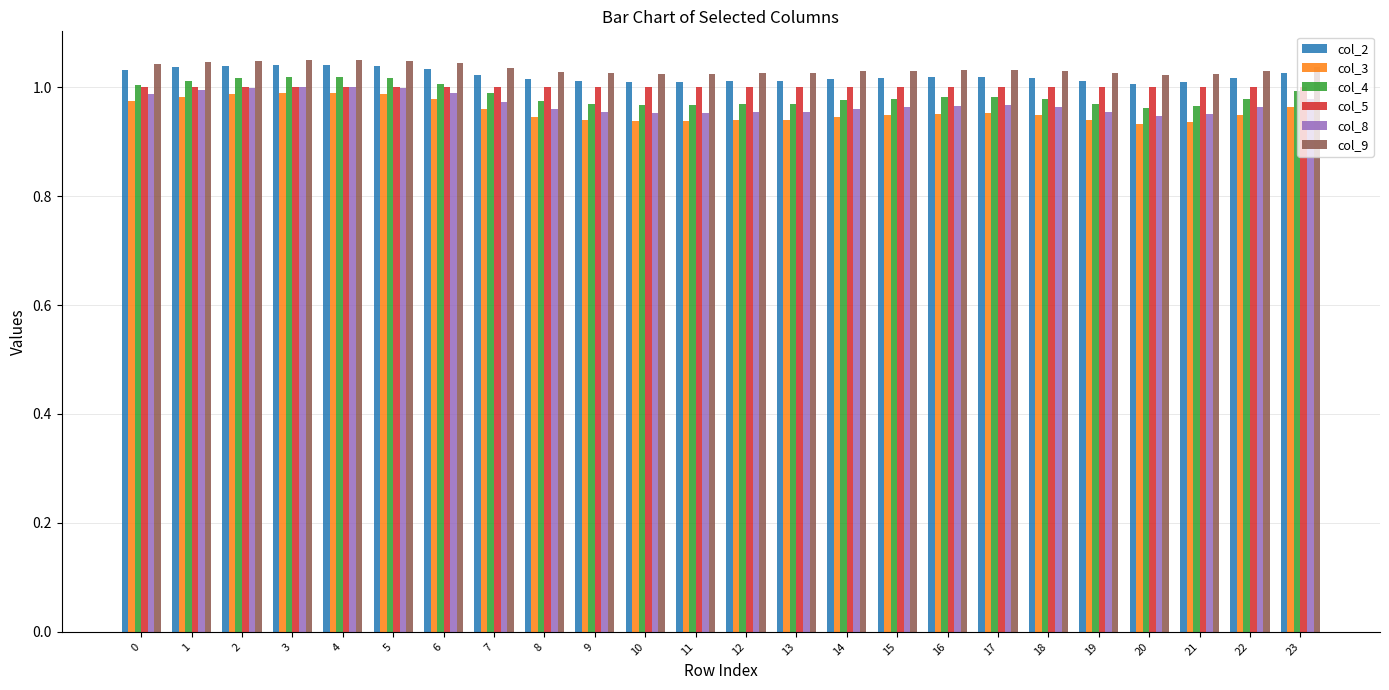

Which series has the widest spread of values?

col_3